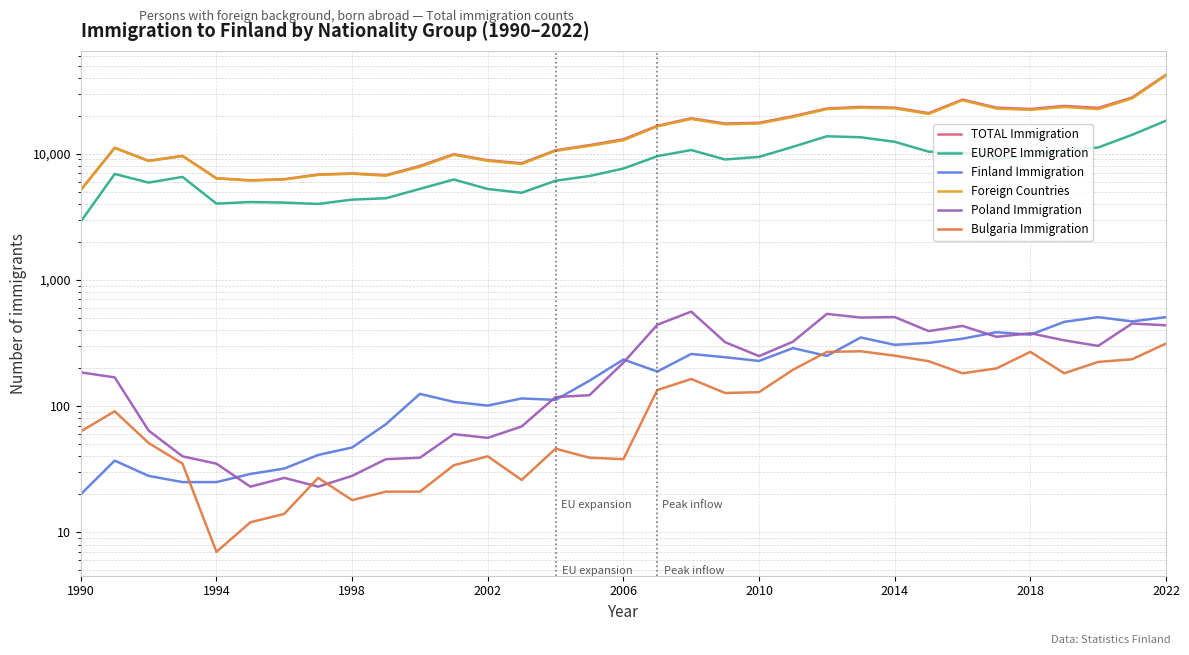

True or false: Poland Immigration and TOTAL Immigration cross at least once.

False